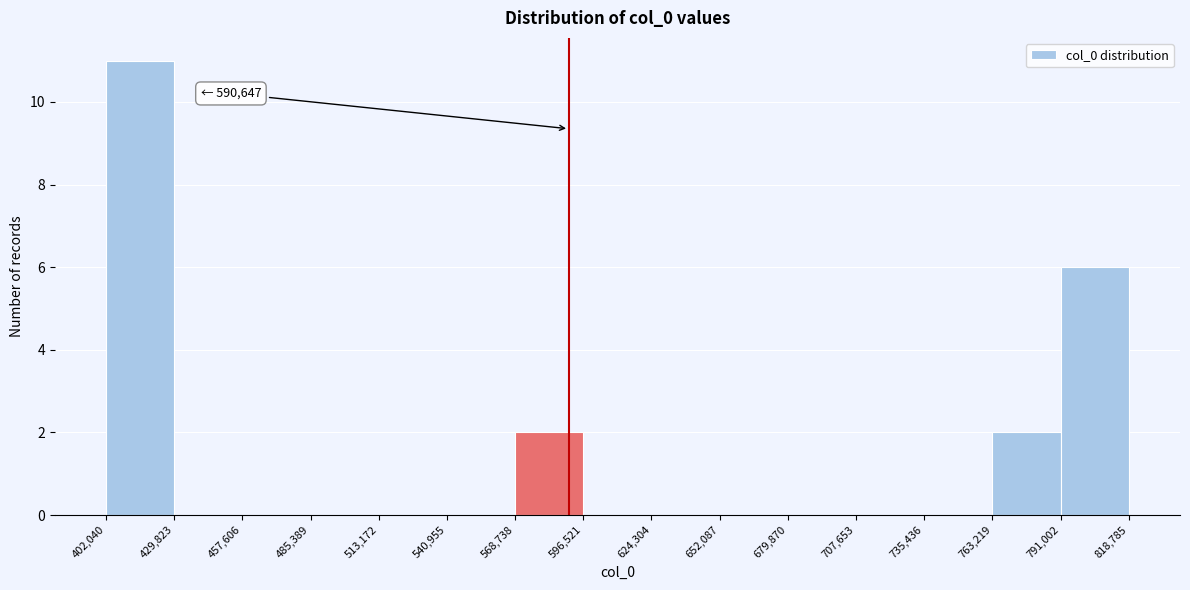

Over which range of the x-axis is the bar tallest?

402,040 to 429,823